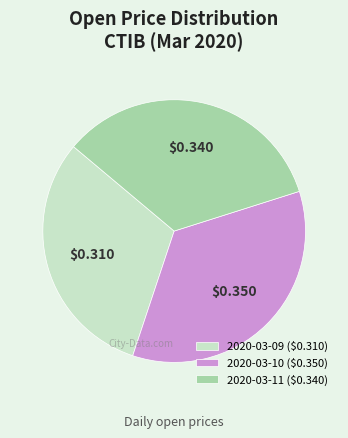

Does any single category account for the majority?

No